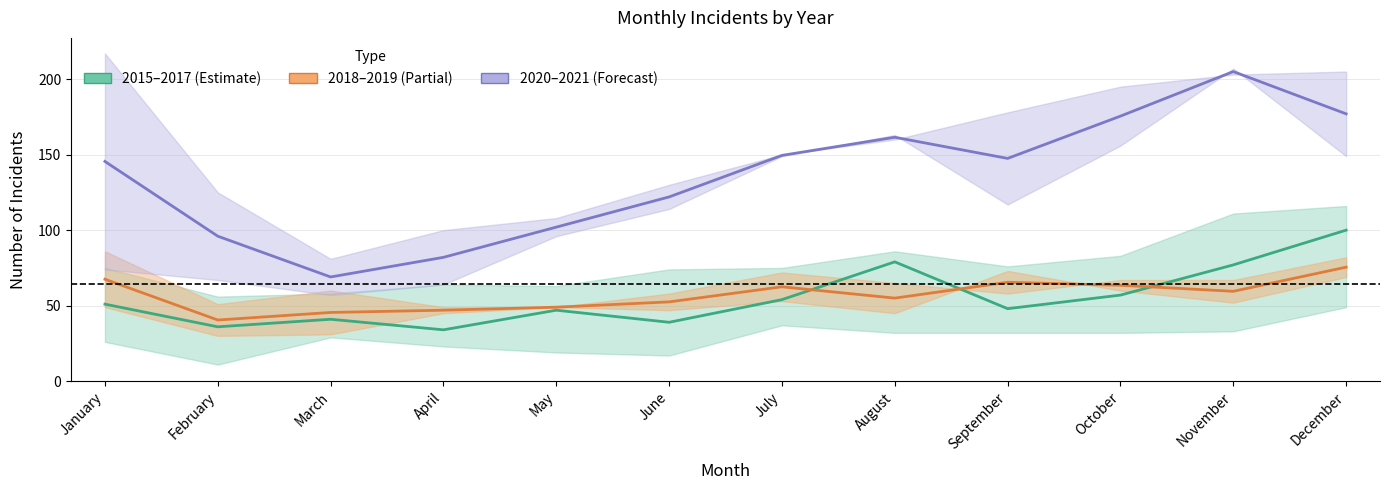

Does the chart have visible grid lines?

Yes